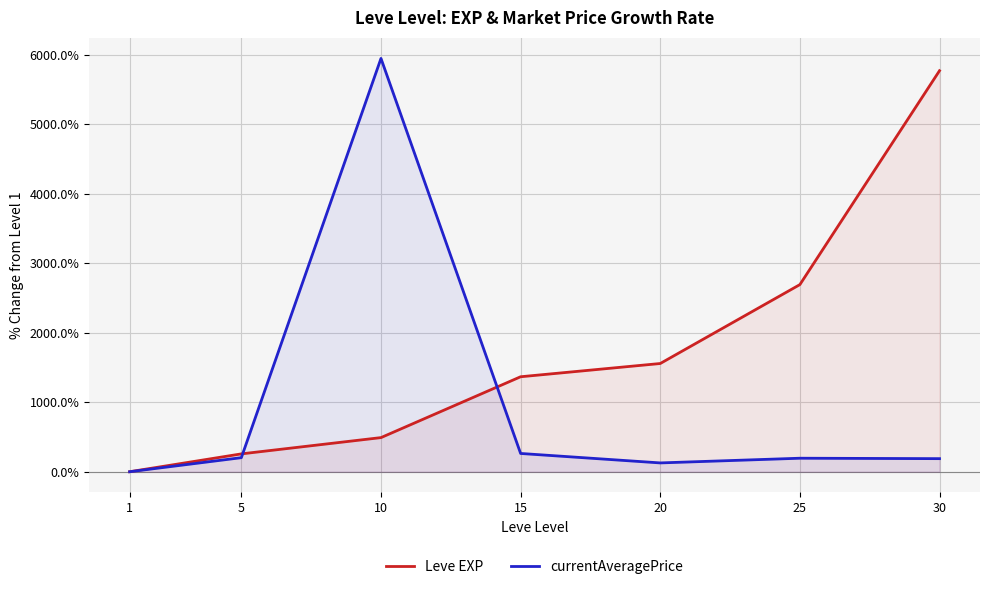

The value of Leve EXP at 30 is 9535.2. True or false?

False